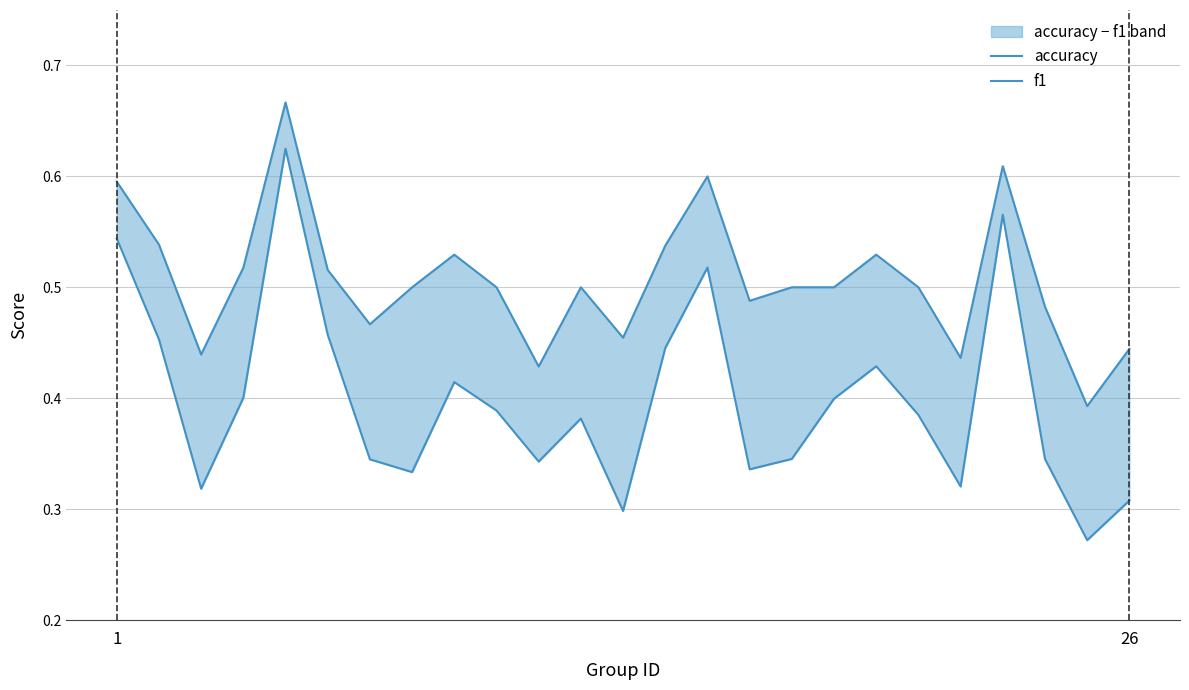

What is the average value of the f1 series?

0.4